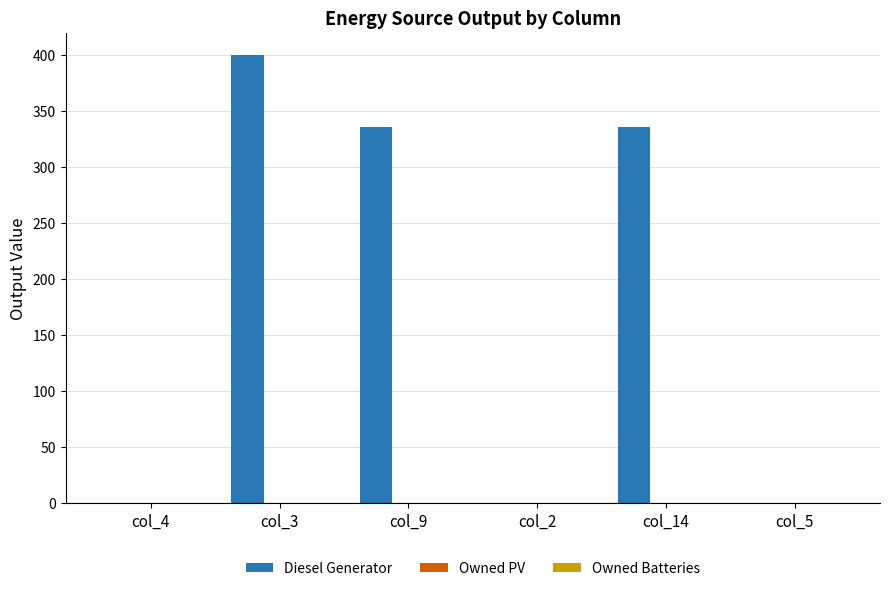

How many series are shown in this chart?

1